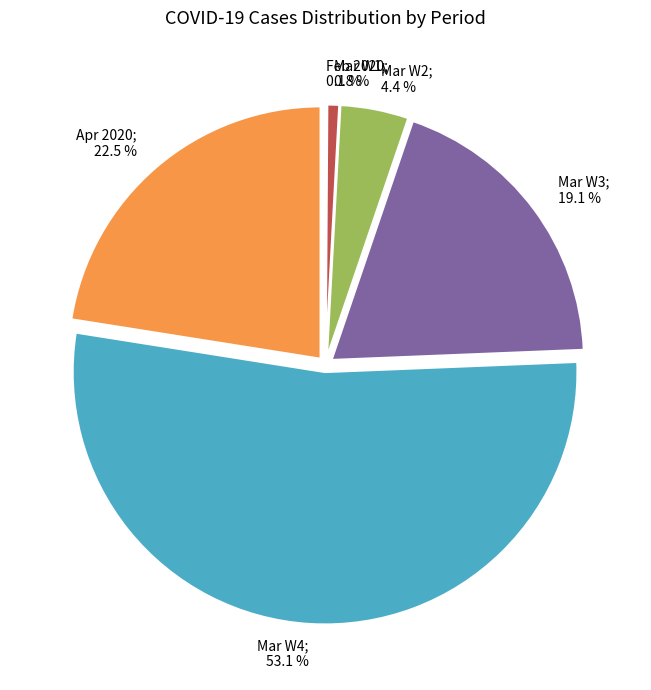

Is there a majority slice in this chart?

Yes